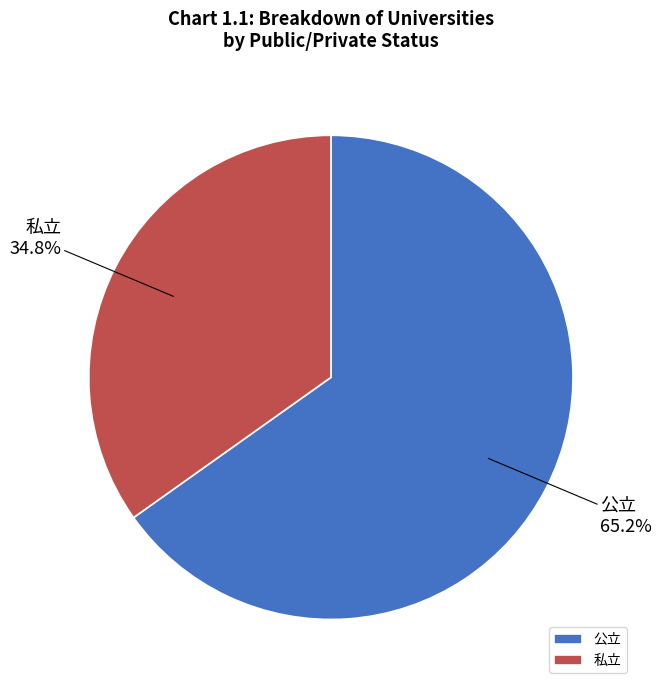

To the nearest percent, what portion does 私立 represent?

35%